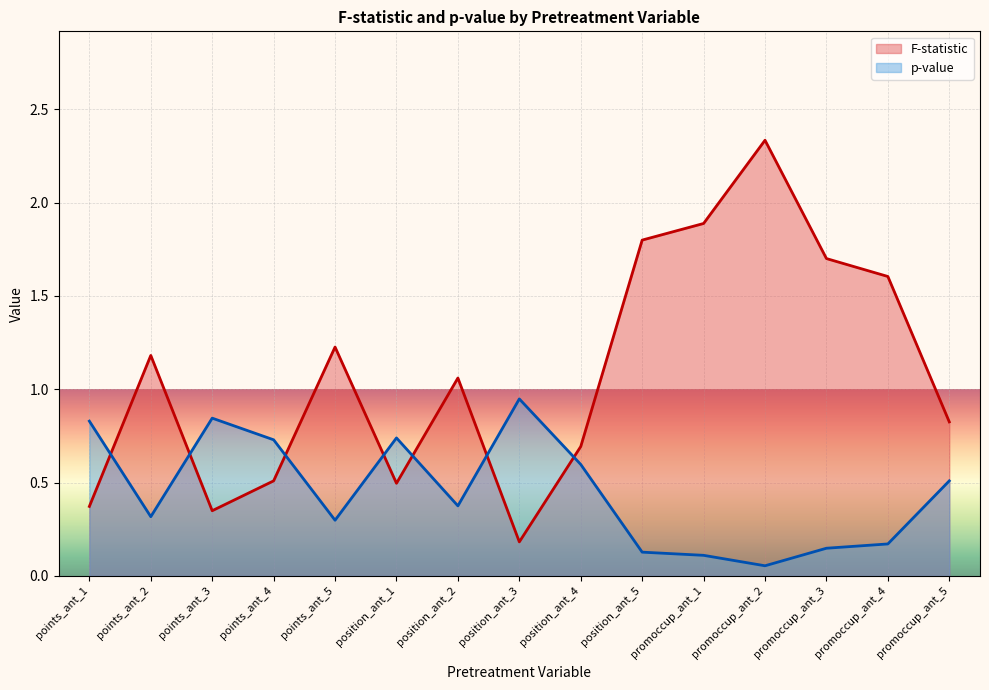

Reading right to left, transcribe all the data shown in this chart.

F-statistic: promoccup_ant_5=0.8	promoccup_ant_4=1.6	promoccup_ant_3=1.7	promoccup_ant_2=2.3	promoccup_ant_1=1.9	position_ant_5=1.8	position_ant_4=0.7	position_ant_3=0.2	position_ant_2=1.1	position_ant_1=0.5	points_ant_5=1.2	points_ant_4=0.5	points_ant_3=0.3	points_ant_2=1.2	points_ant_1=0.4
p-value: promoccup_ant_5=0.5	promoccup_ant_4=0.2	promoccup_ant_3=0.1	promoccup_ant_2=0.1	promoccup_ant_1=0.1	position_ant_5=0.1	position_ant_4=0.6	position_ant_3=0.9	position_ant_2=0.4	position_ant_1=0.7	points_ant_5=0.3	points_ant_4=0.7	points_ant_3=0.8	points_ant_2=0.3	points_ant_1=0.8